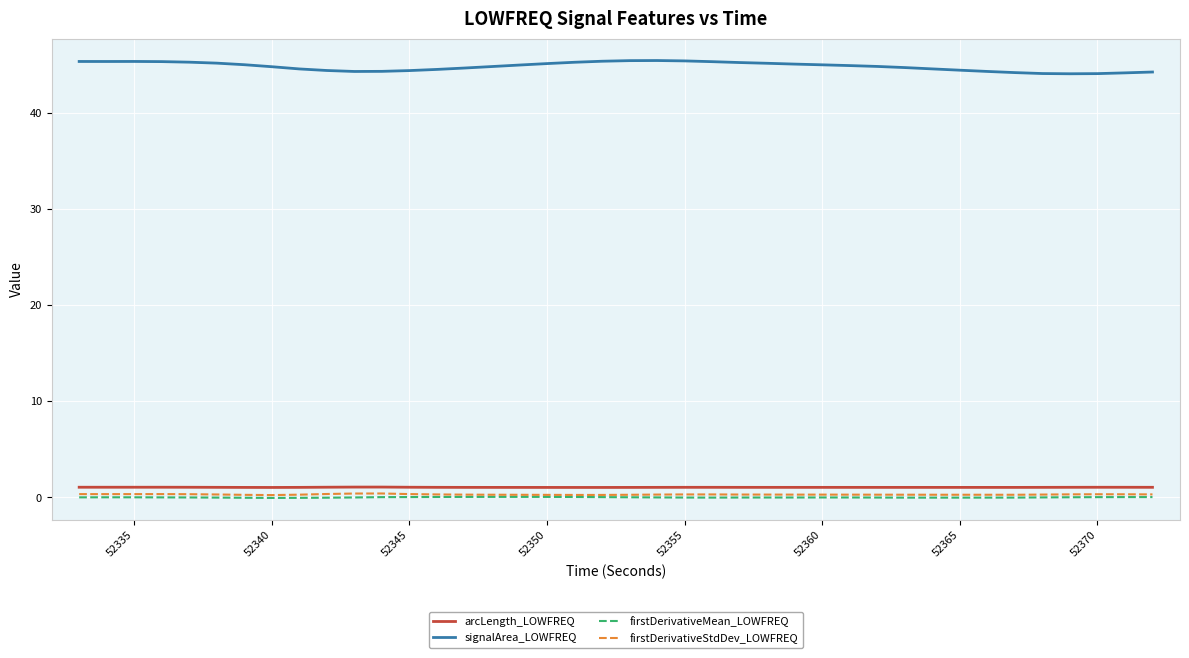

What is the maximum value shown in the chart?

45.4